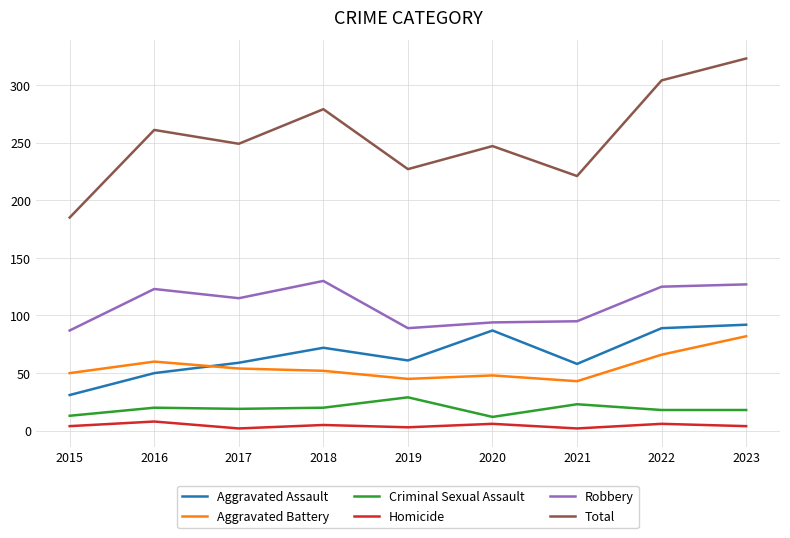

True or false: Robbery and Criminal Sexual Assault intersect in this chart.

False